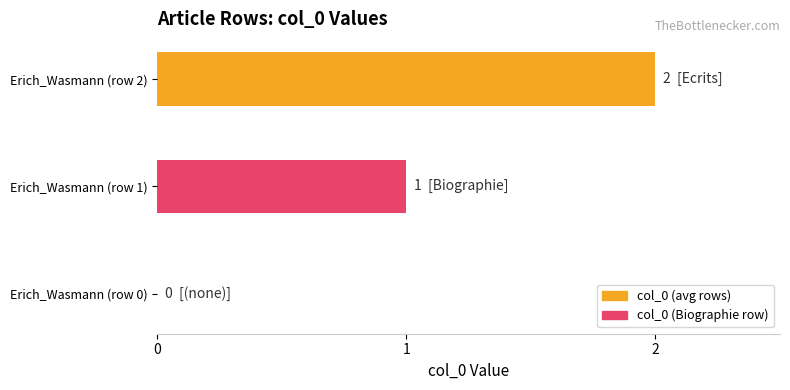

What is the change in value from Erich_Wasmann (row 0) to Erich_Wasmann (row 2)?

+2